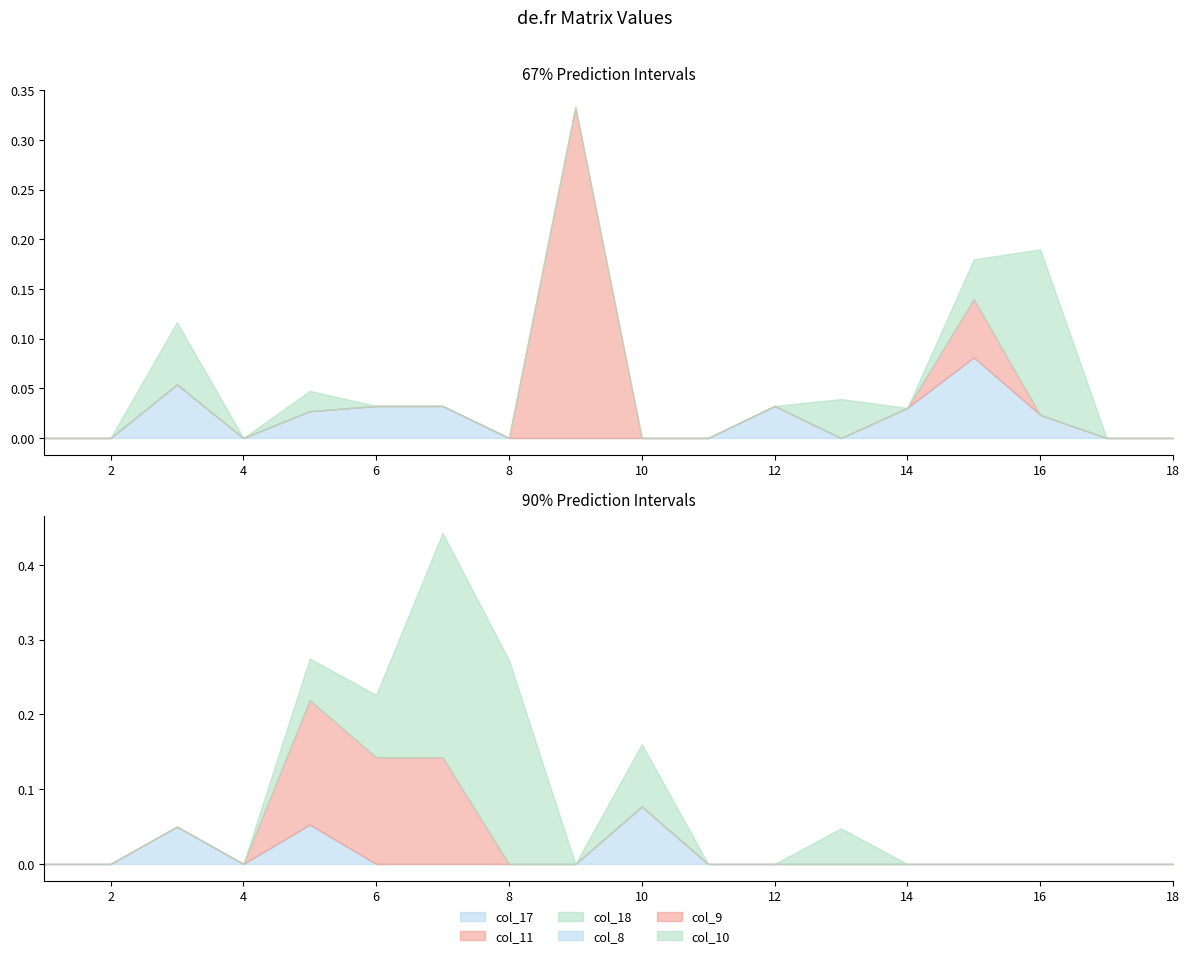

What are all the series names shown in the legend?

col_17, col_11, col_18, col_8, col_9, col_10